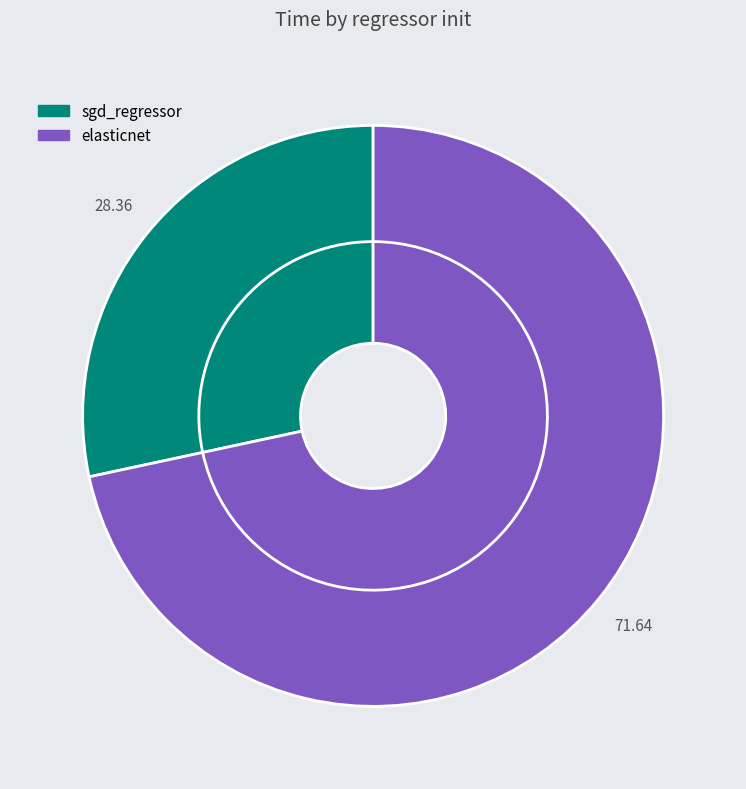

What is the majority slice?

elasticnet